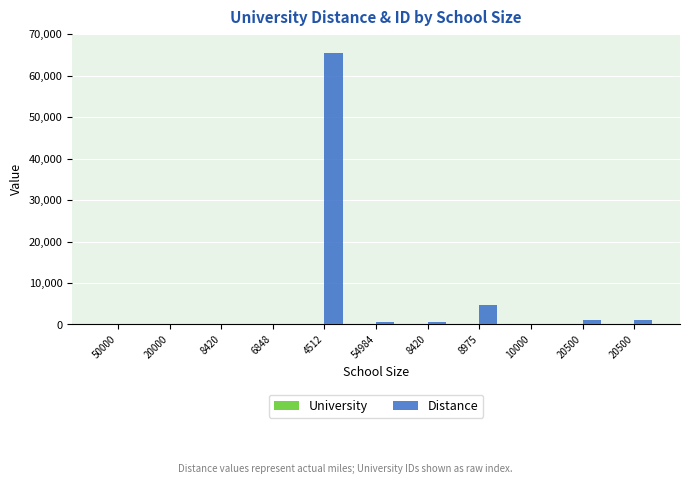

Reading left to right, extract all data points from this chart.

University: 1	2	3	4	5	6	7	8	9	10	11
Distance: 150	200	51	165	65461	489	654	4654	10	1000	1001